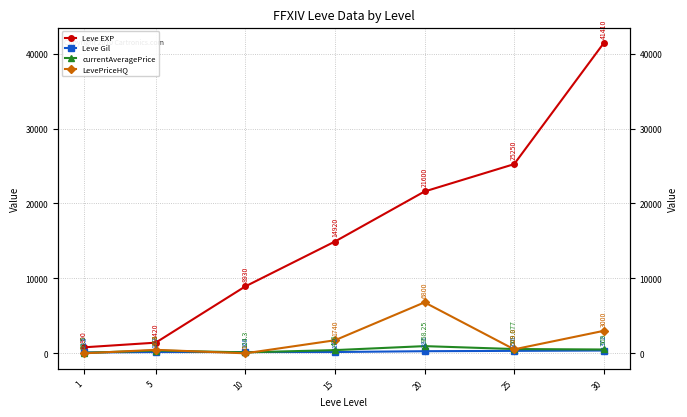

True or false: LevePriceHQ and Leve Gil cross at least once.

True